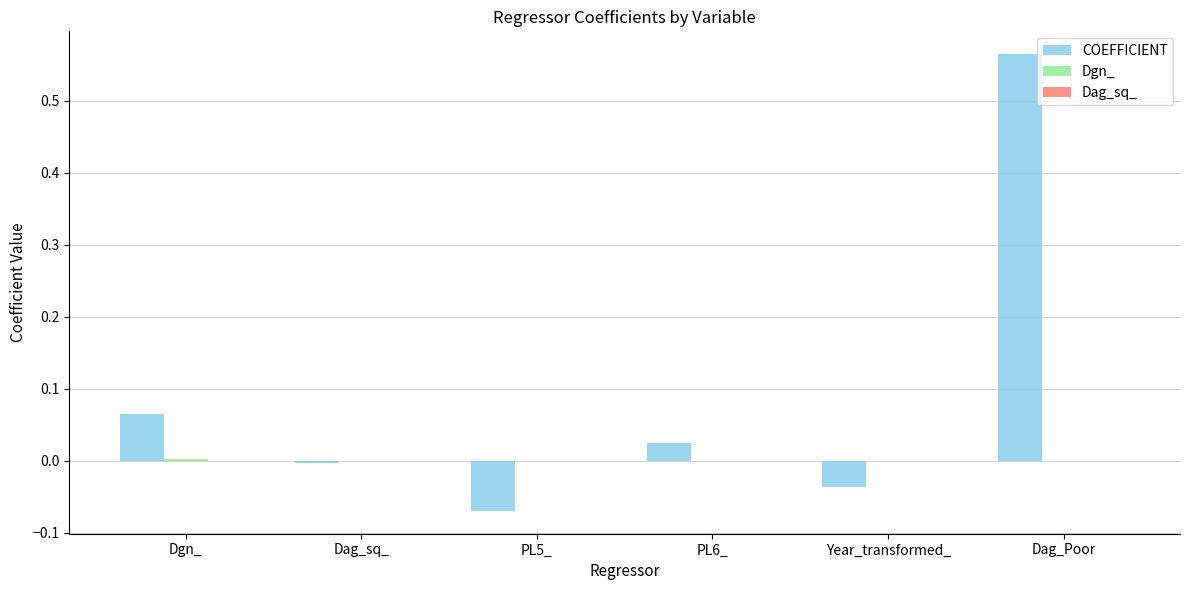

Which series has the largest range (max minus min)?

COEFFICIENT